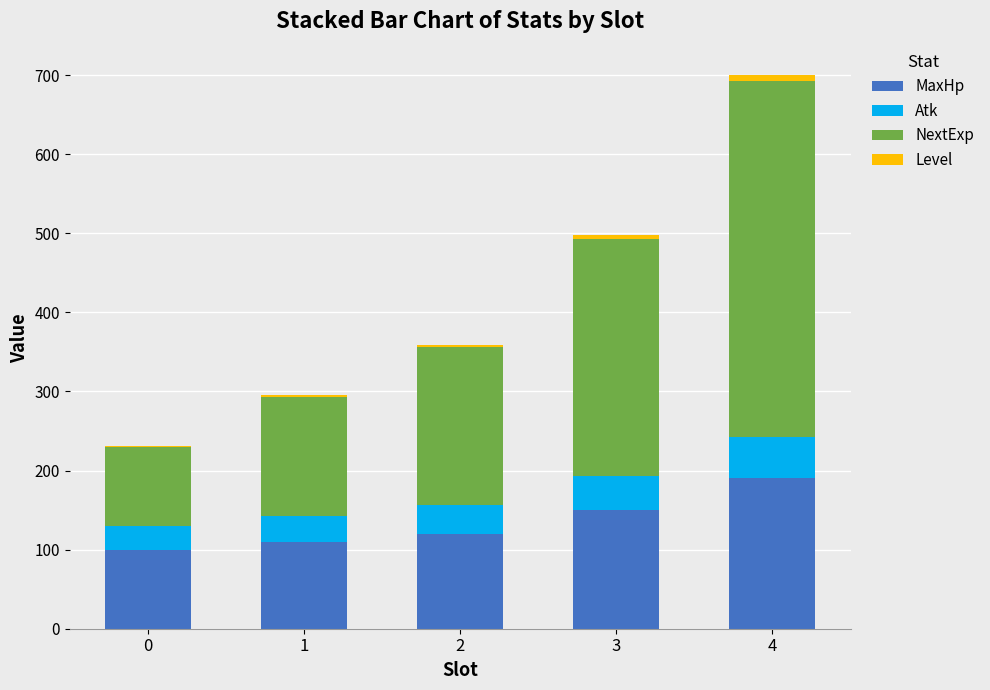

What are all the series names shown in the legend?

MaxHp, Atk, NextExp, Level